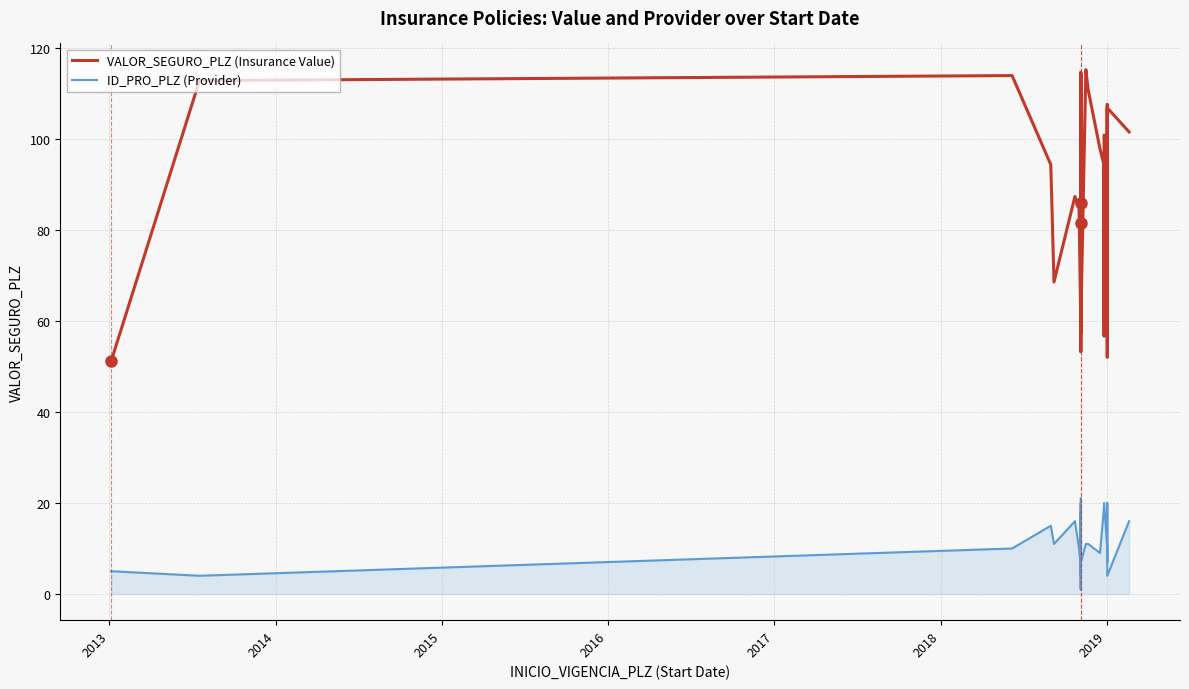

At which category does ID_PRO_PLZ (Provider) reach its first local valley?

2013